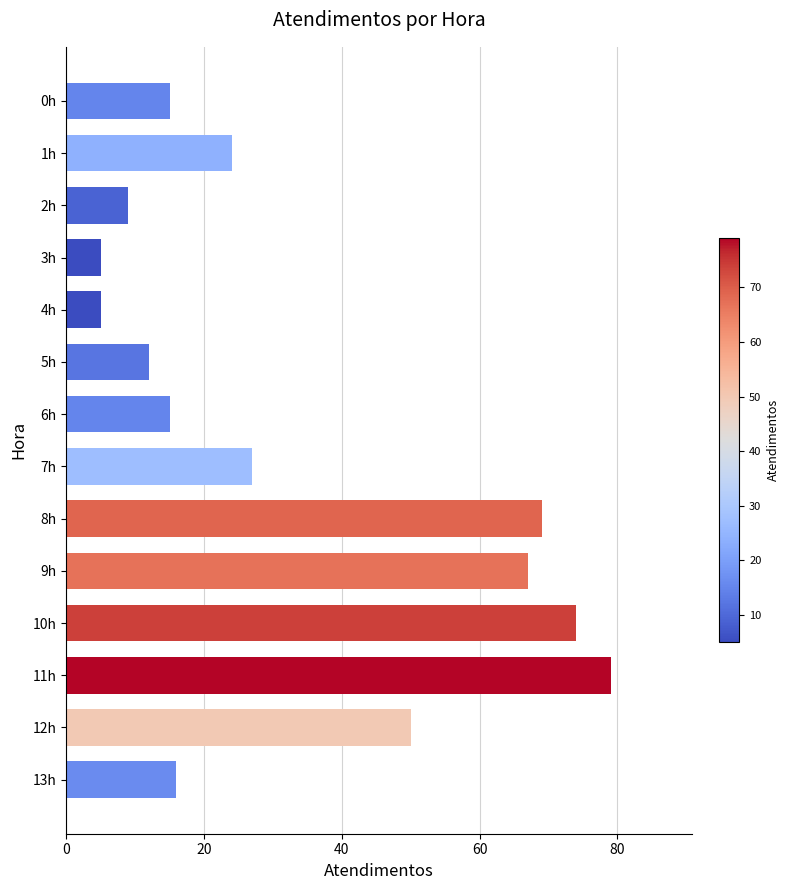

Approximately how many times larger is the value at 4h compared to 13h?

0.3